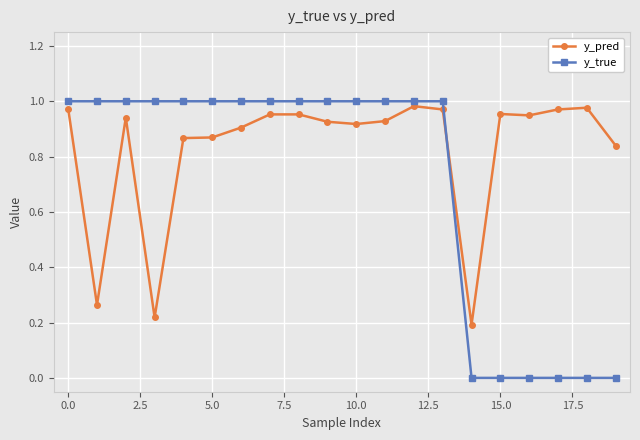

What is the average value of the y_true series?

0.7